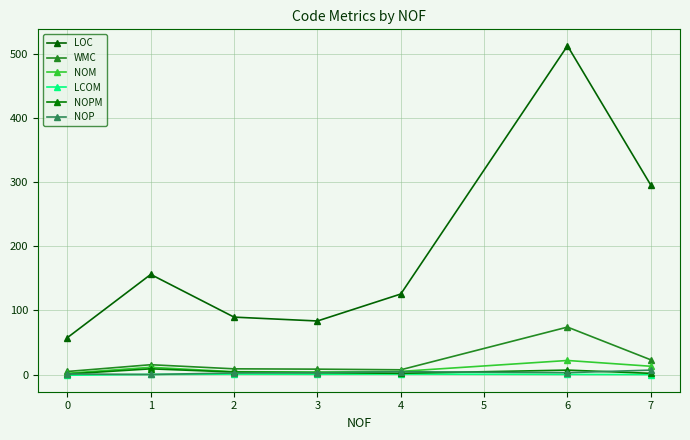

Which series has the largest total across all categories?

LOC